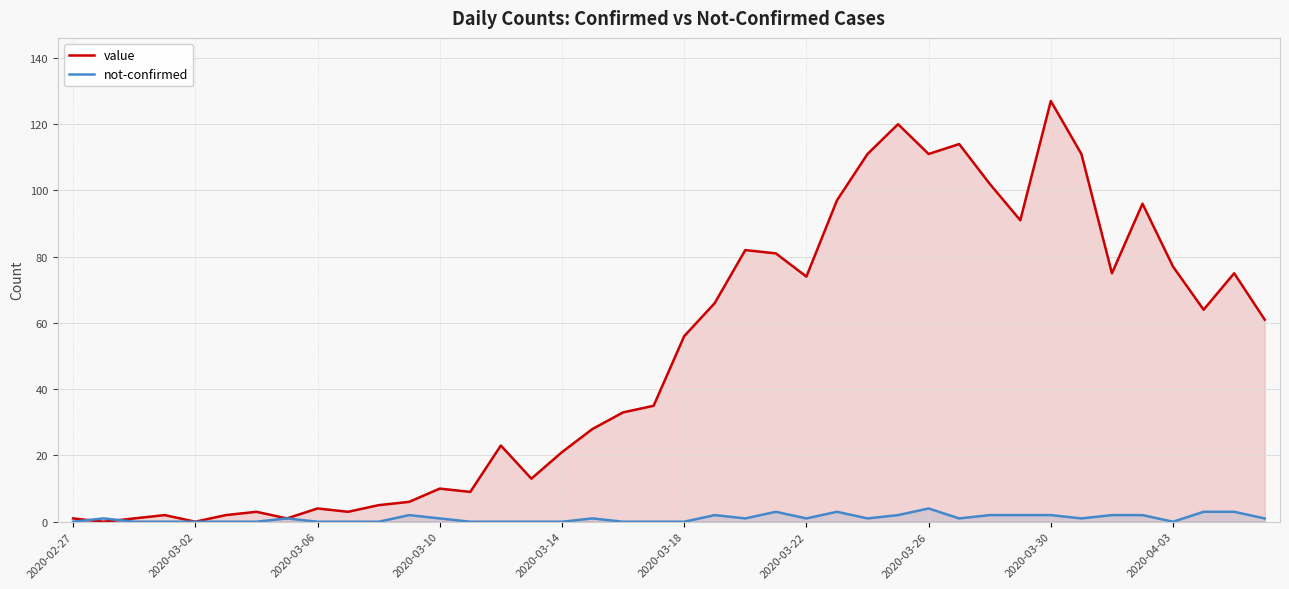

Which series has the widest spread of values?

value